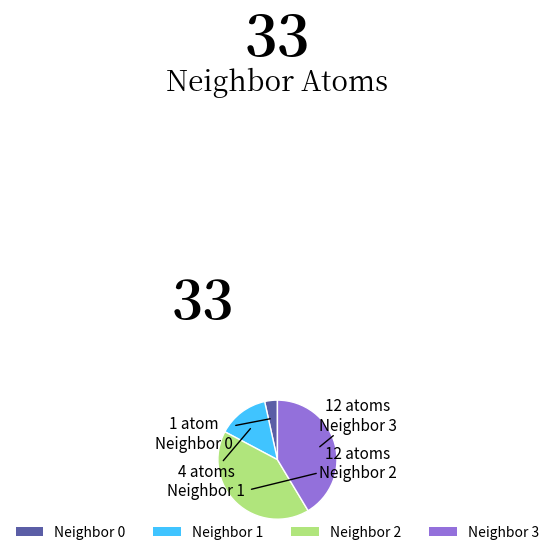

How many slices are in this pie chart?

4